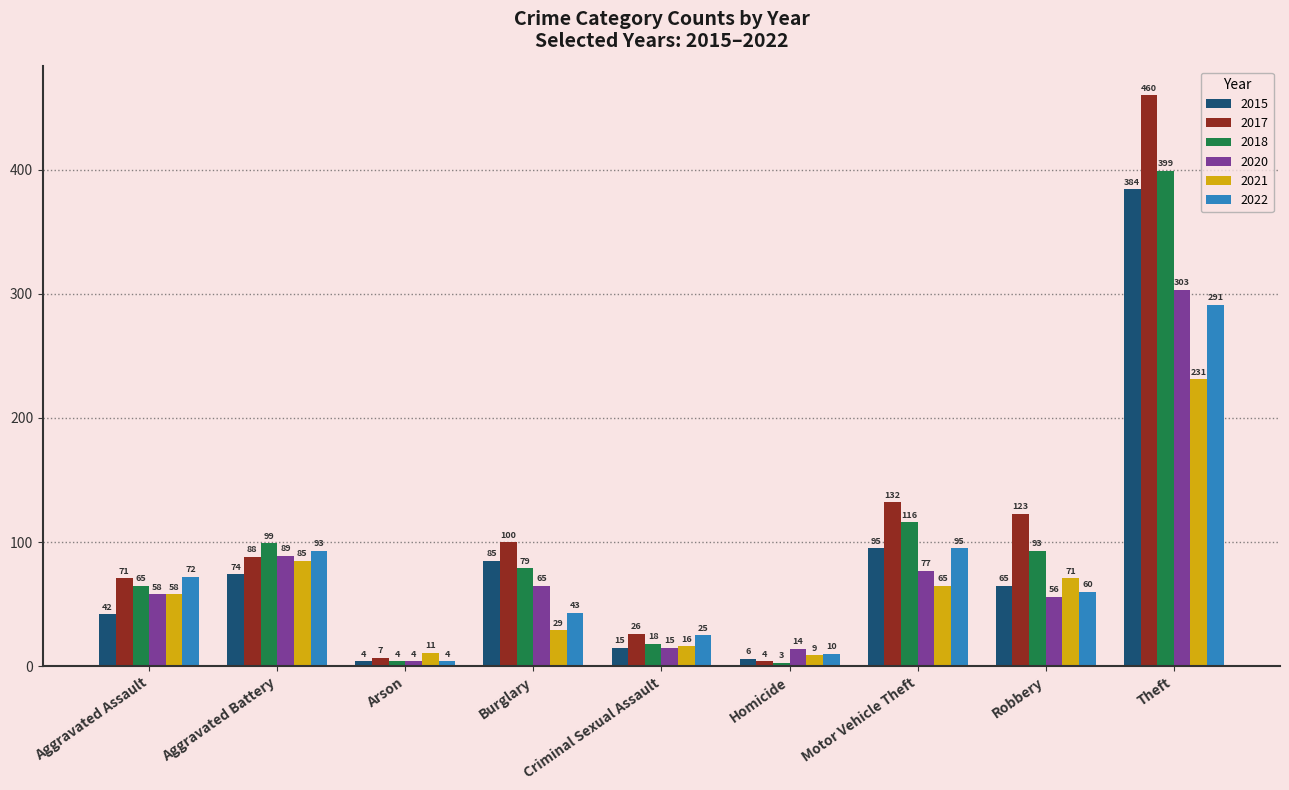

At which category is the sum across all series the highest?

Theft